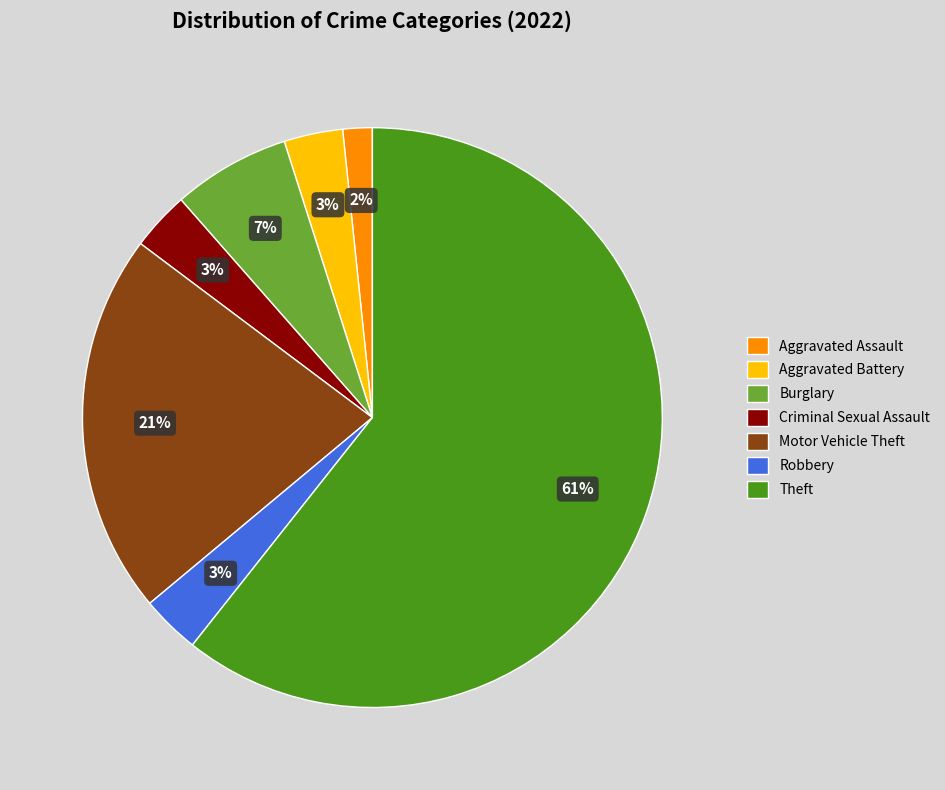

Is there a majority slice in this chart?

Yes